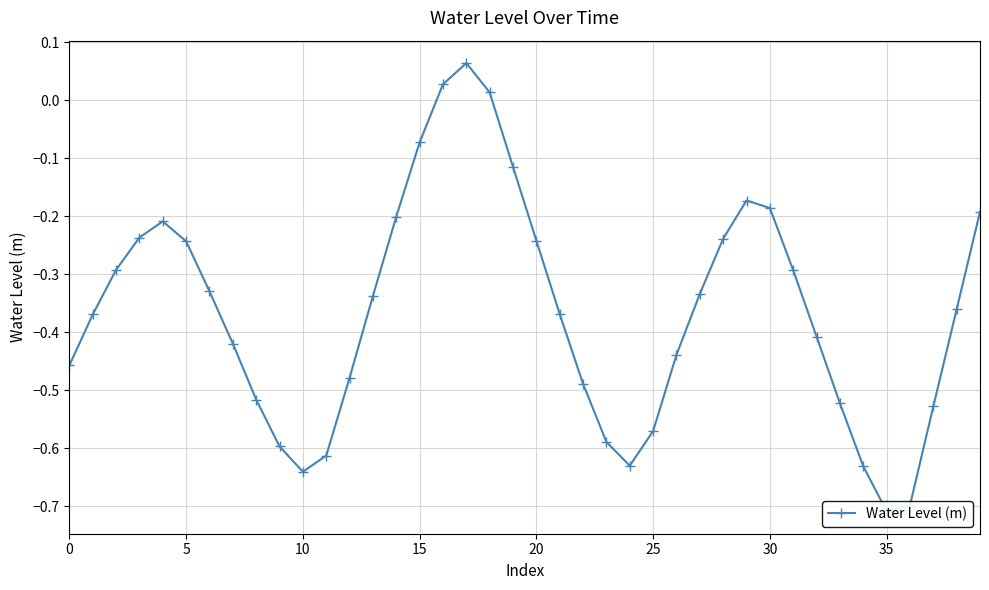

How many positive values are there?

3